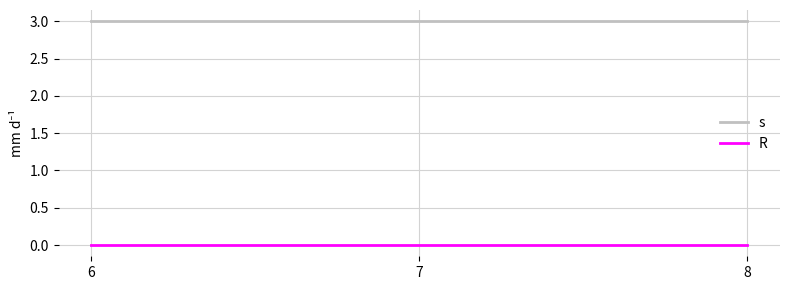

At how many categories does at least one series exceed 1?

3